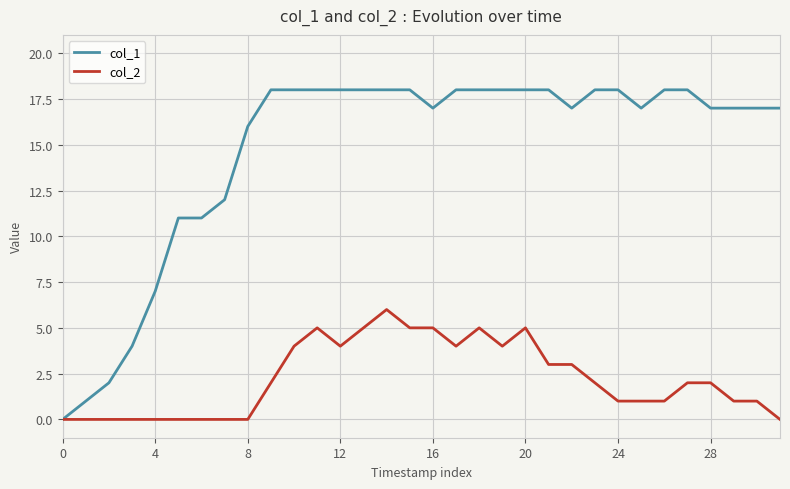

How many values in col_1 are above zero?

31